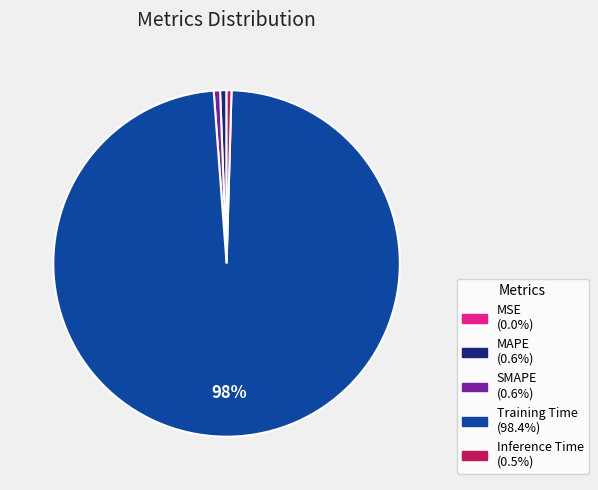

Which category accounts for the majority?

Training Time